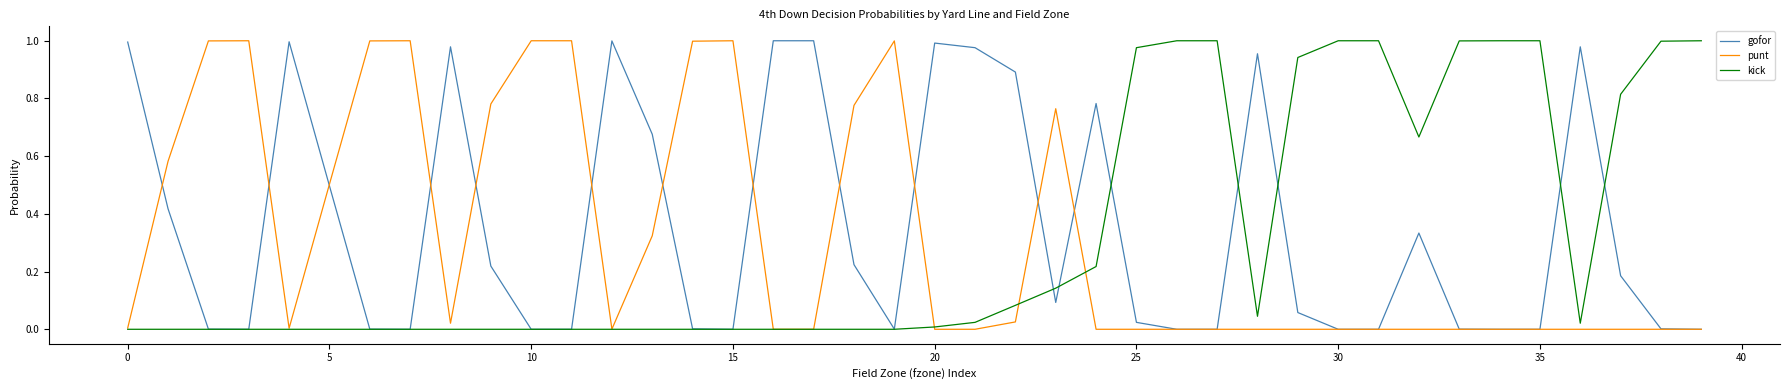

At how many categories does at least one series exceed 0?

40